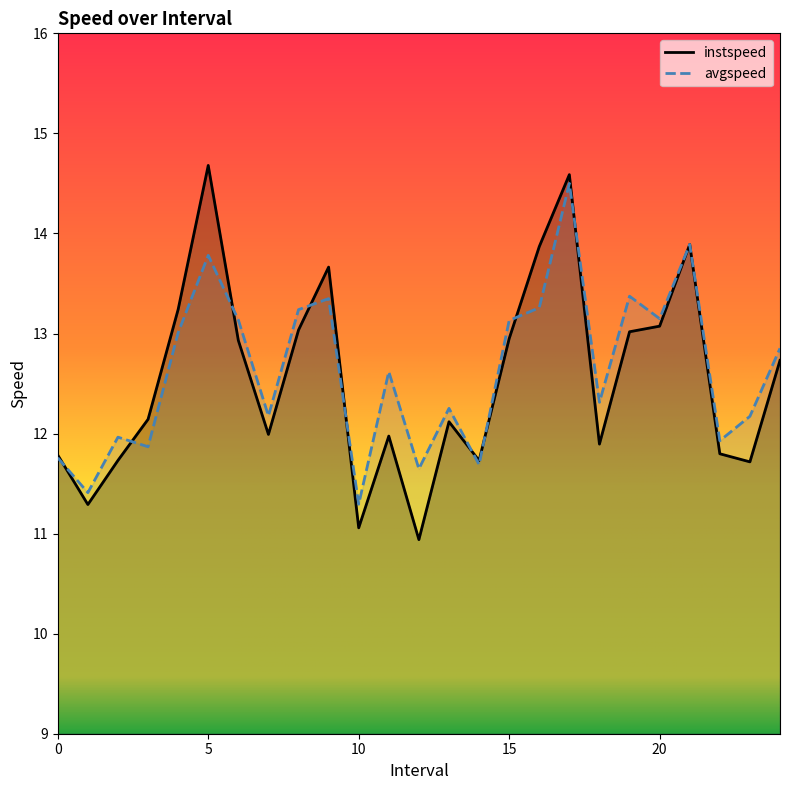

What is the value of the instspeed point at the 22nd from the left?

13.9